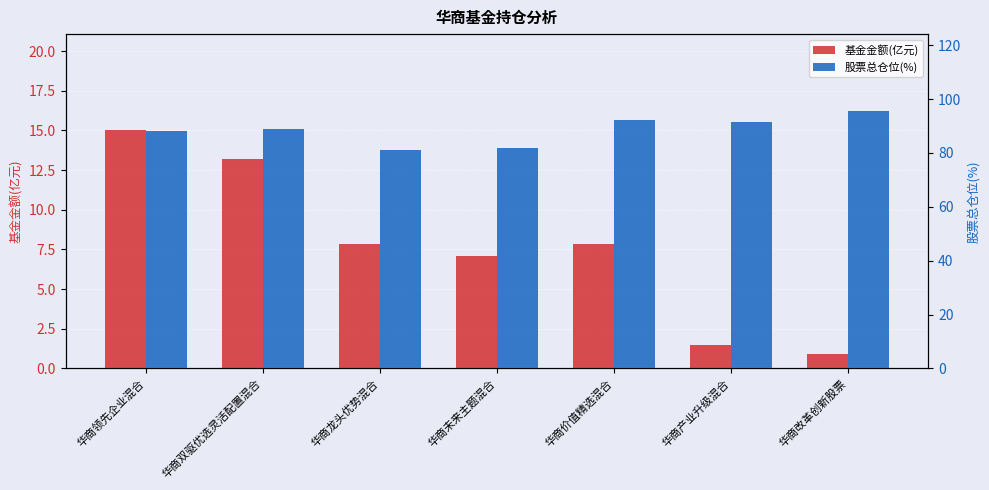

Rank the series at 华商改革创新股票 from lowest to highest value.

基金金额(亿元), 股票总仓位(%)